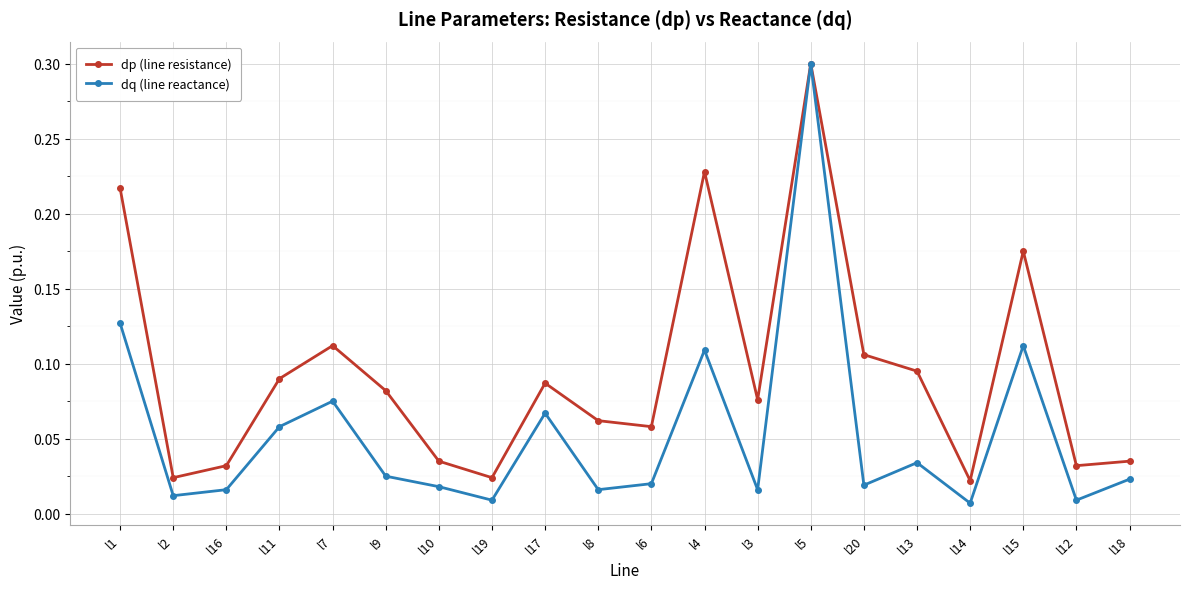

What is the sum of the dp (line resistance) values at l5 and l11?

0.4